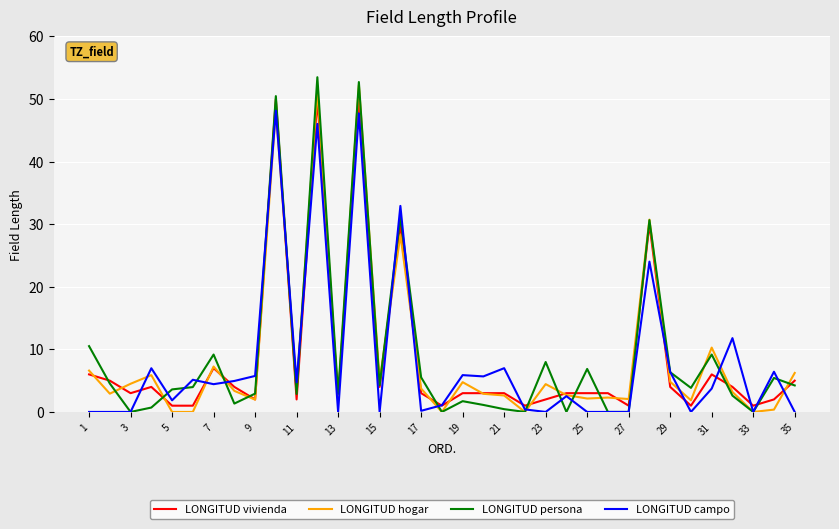

What is the greatest value displayed?

53.5